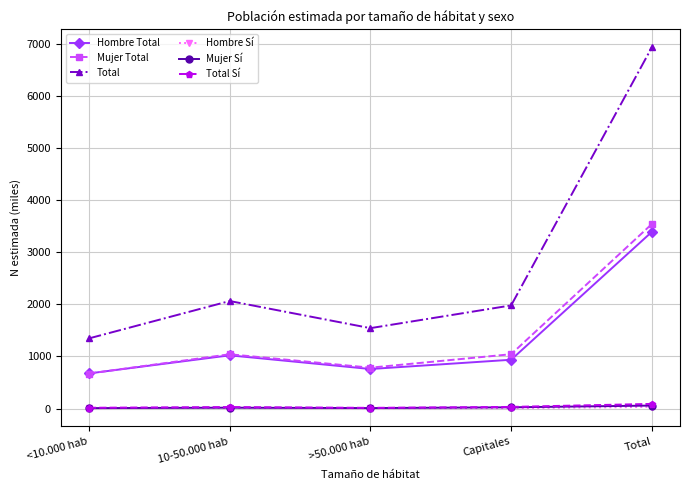

What is the label of the 1st point from the left?

<10.000 hab